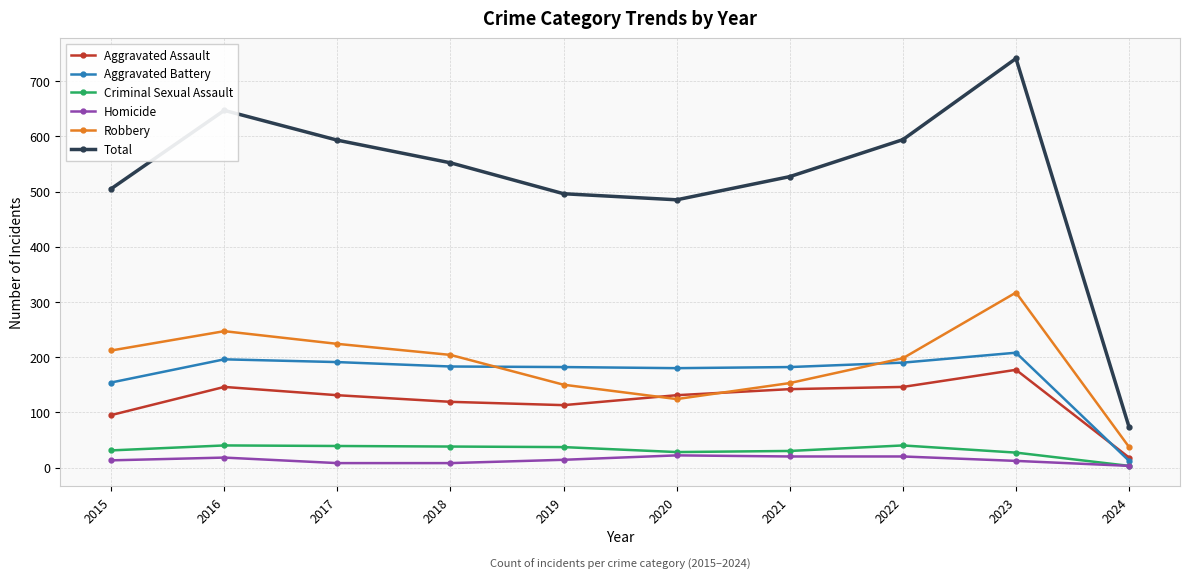

At how many categories does at least one series exceed 584?

4